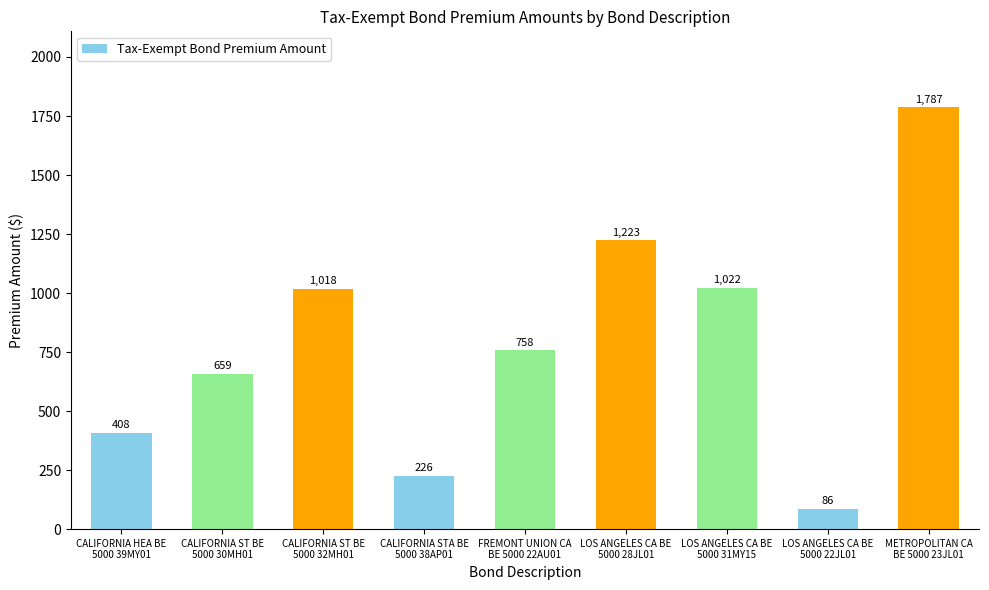

Where is the data nearest to the value 936?

CALIFORNIA ST BE
5000 32MH01